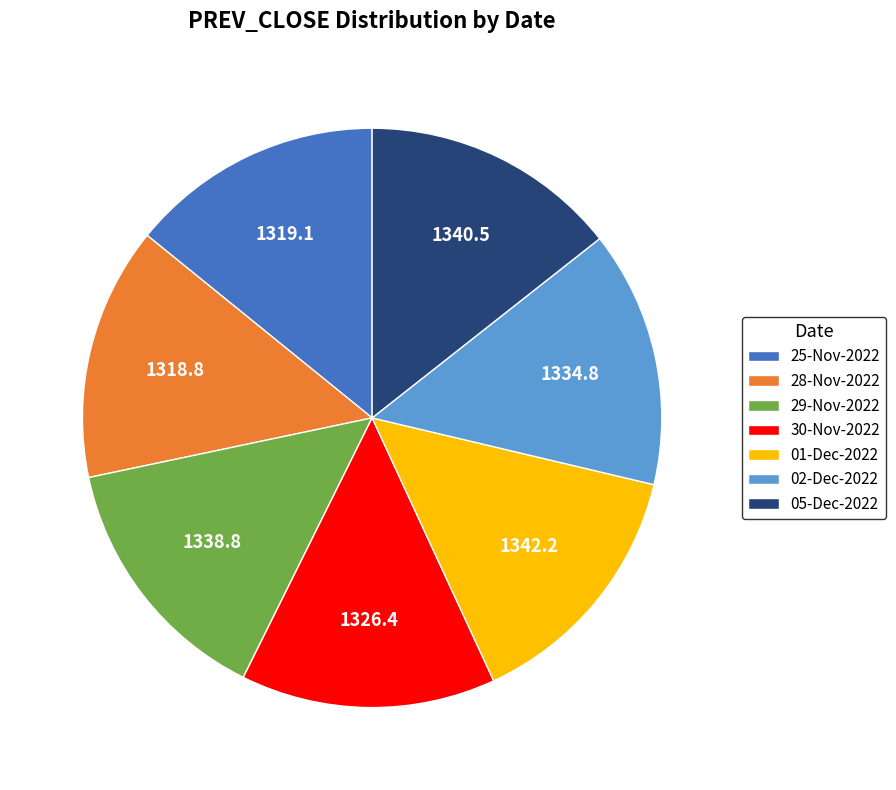

True or false: 05-Dec-2022 accounts for 14% of the total.

True